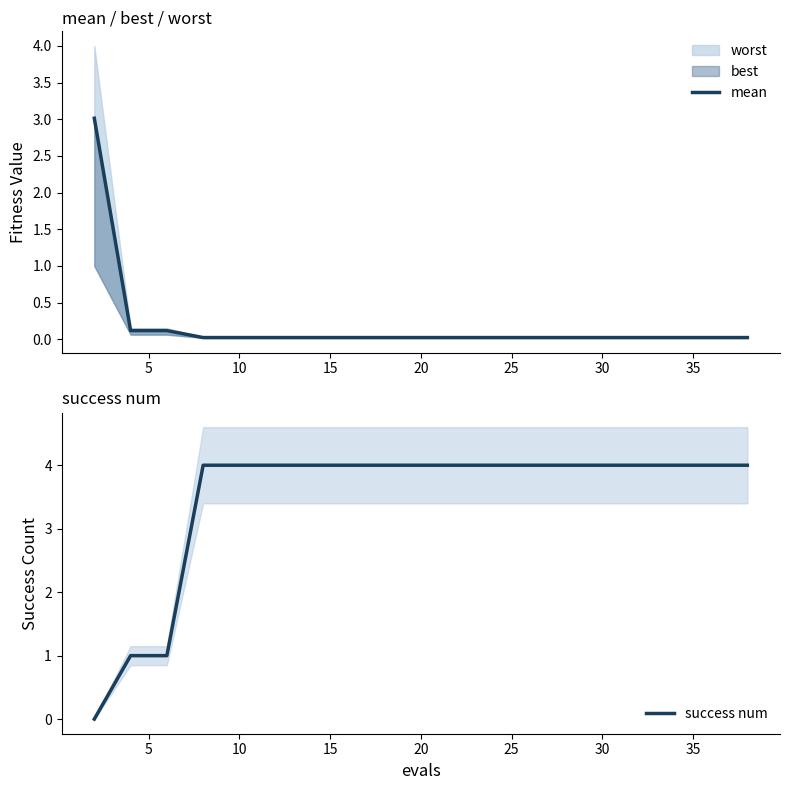

Is the value of mean at 12 greater than the value of success num at 10?

No